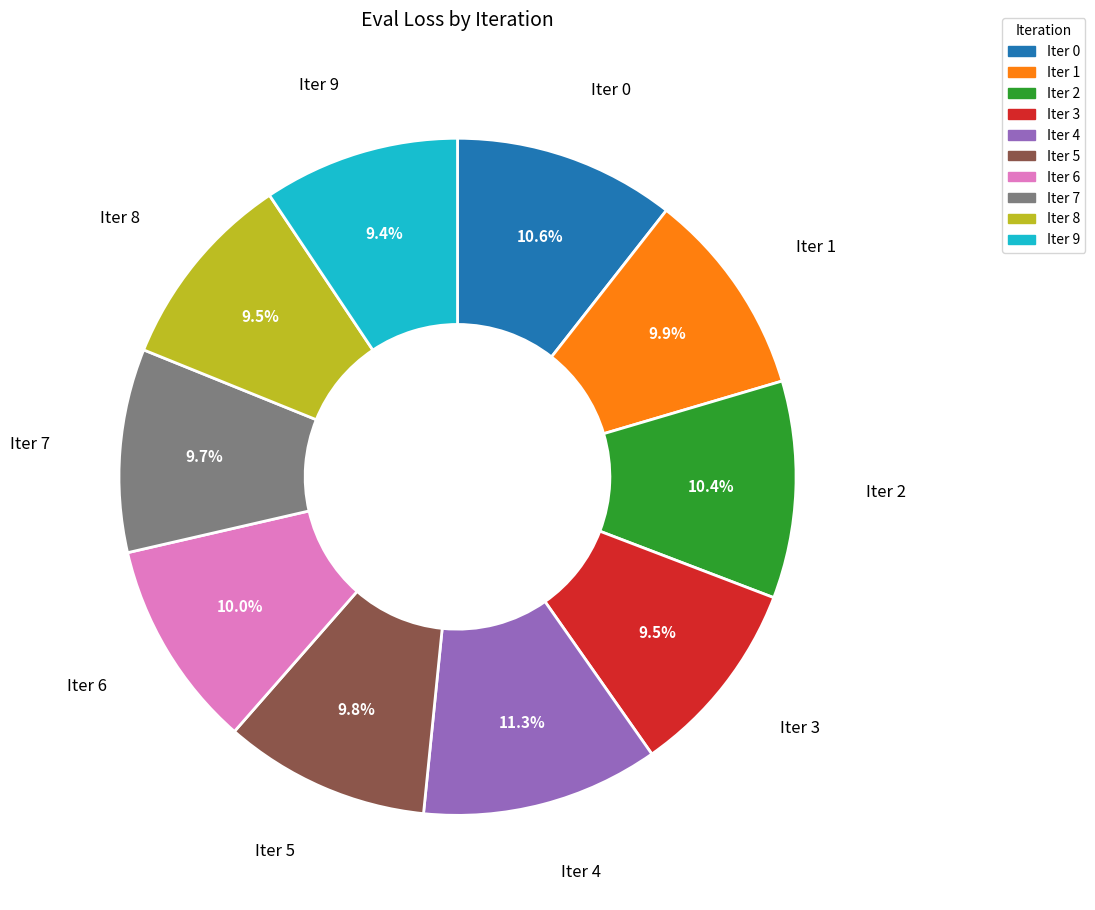

Does any single category account for the majority?

No